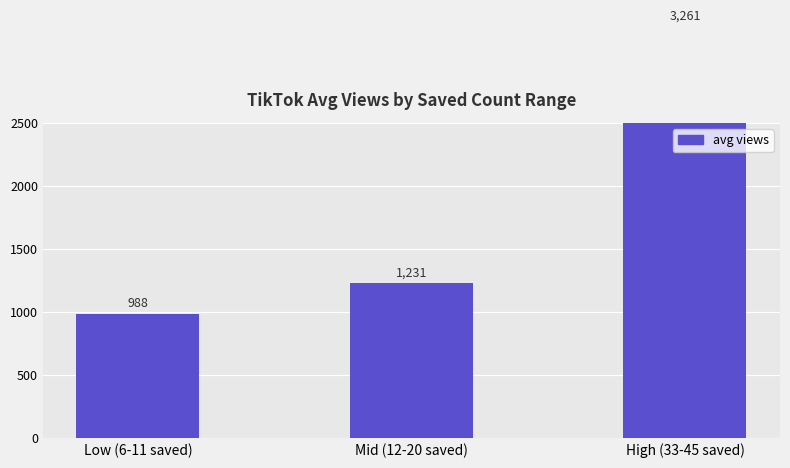

Which label corresponds to the largest value in the chart?

High (33-45 saved)